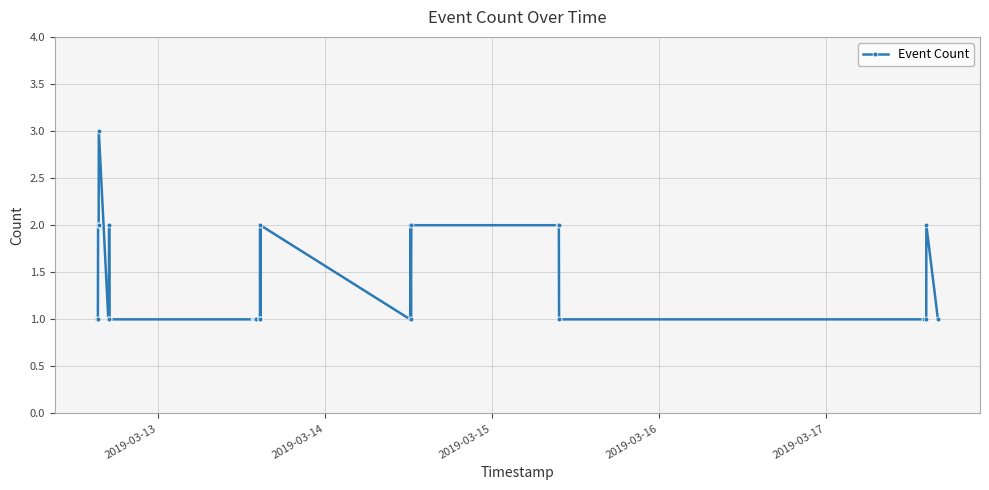

Reading left to right, list all the values displayed in this chart.

1	1	2	2	2	2	3	1	1	1	2	1	1	1	1	1	1	1	1	1	1	1	1	1	2	1	2	1	2	1	2	2	2	1	1	1	1	1	2	1